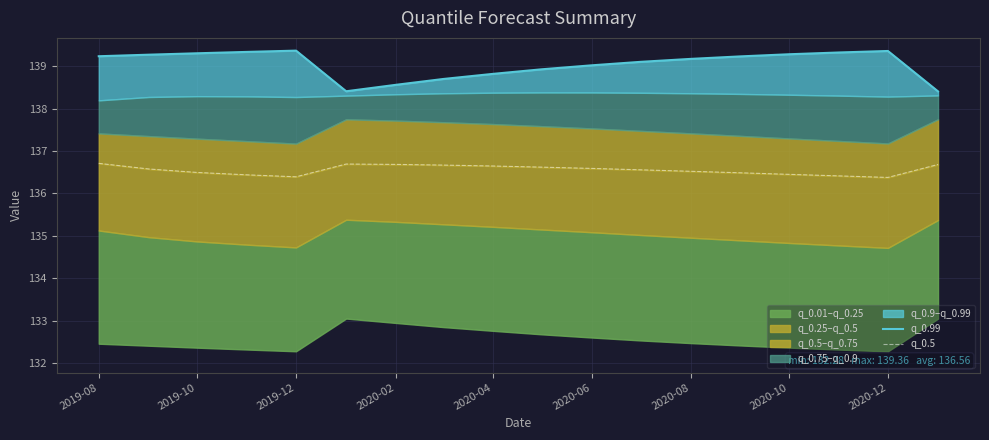

Which series has the widest spread of values?

q_0.99